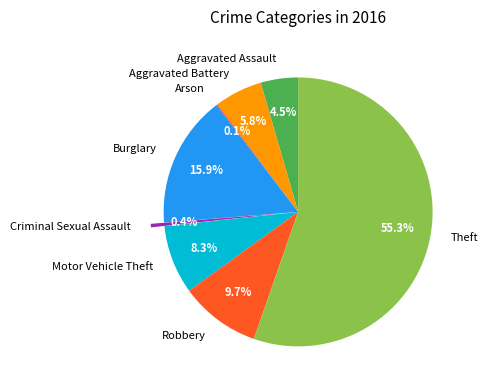

What percentage is the Robbery slice, to the nearest percent?

10%